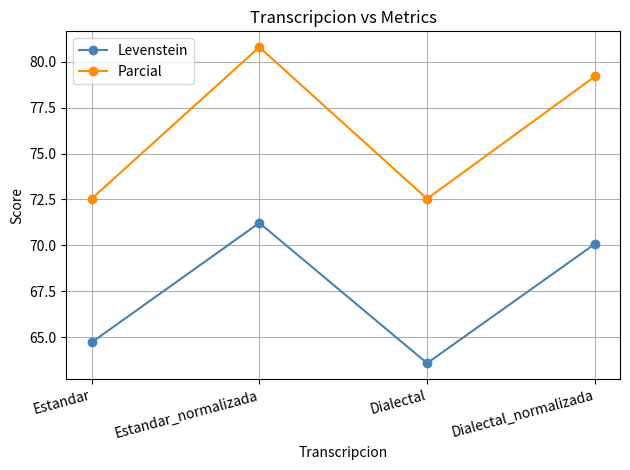

What value does the Parcial series have at Estandar_normalizada?

80.8